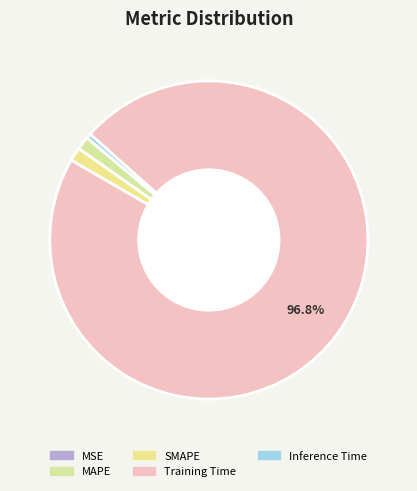

Does MAPE represent more than half of the total?

No